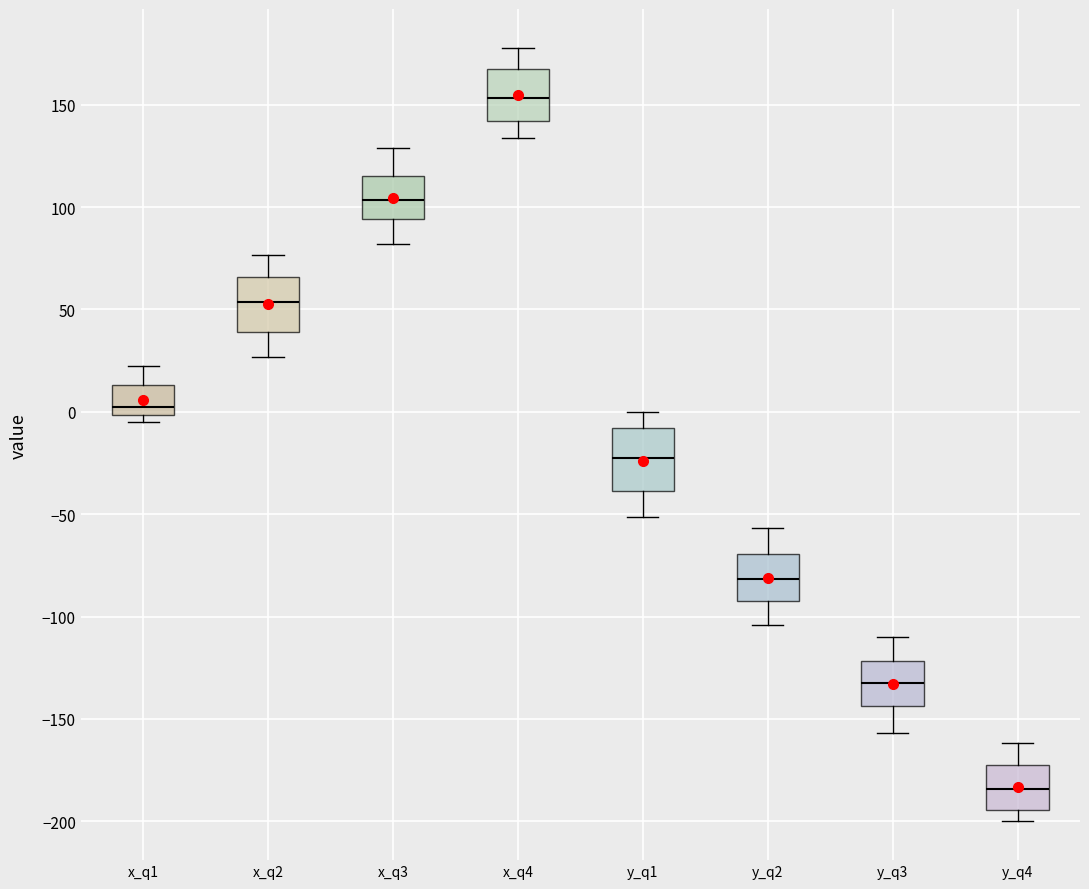

Which box has the highest median line?

x_q4